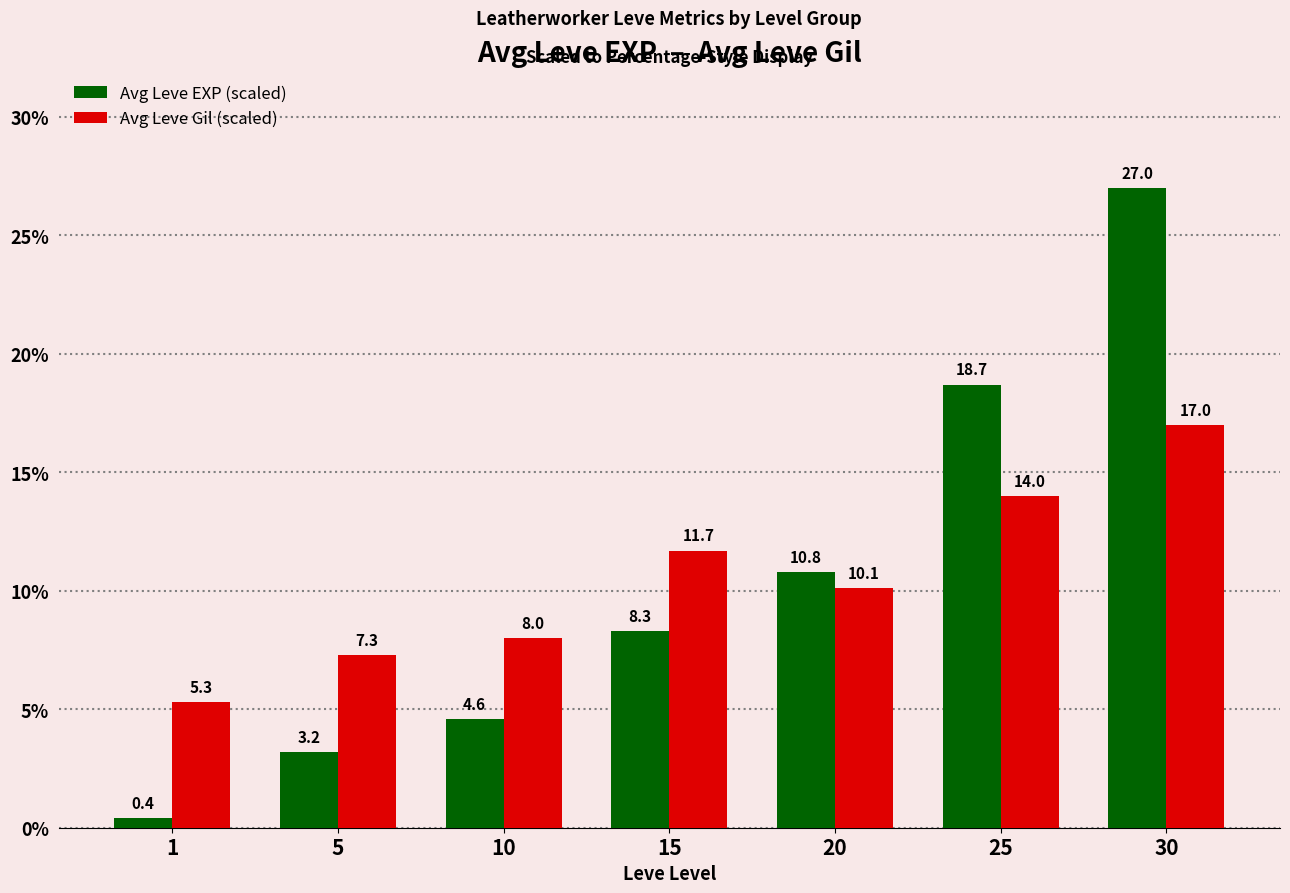

Rank the series at 20 from lowest to highest value.

Avg Leve Gil (scaled), Avg Leve EXP (scaled)